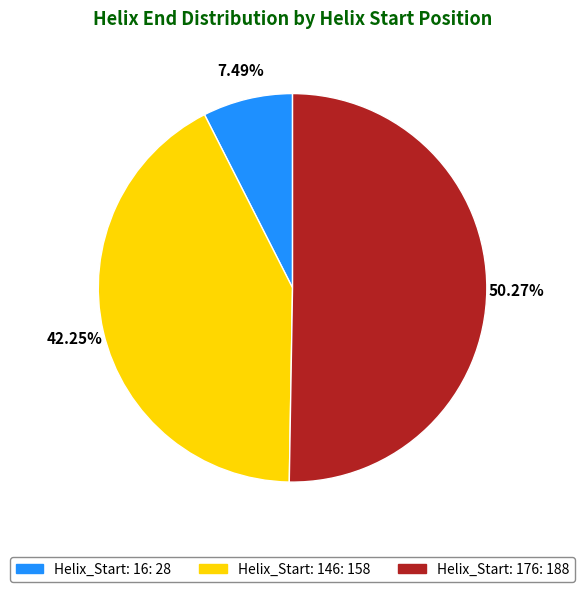

The Helix_Start: 176 slice represents 50% of the pie. True or false?

True